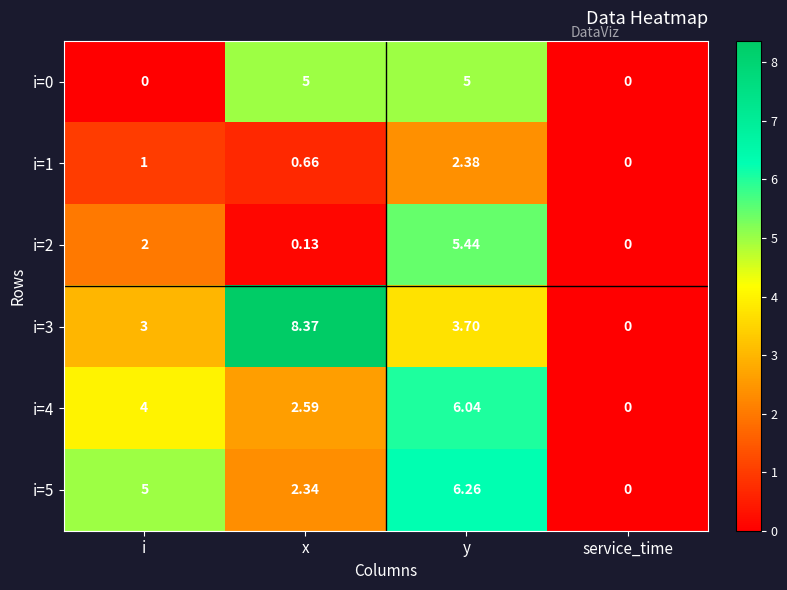

At which category does the chart reach its peak across all series?

x